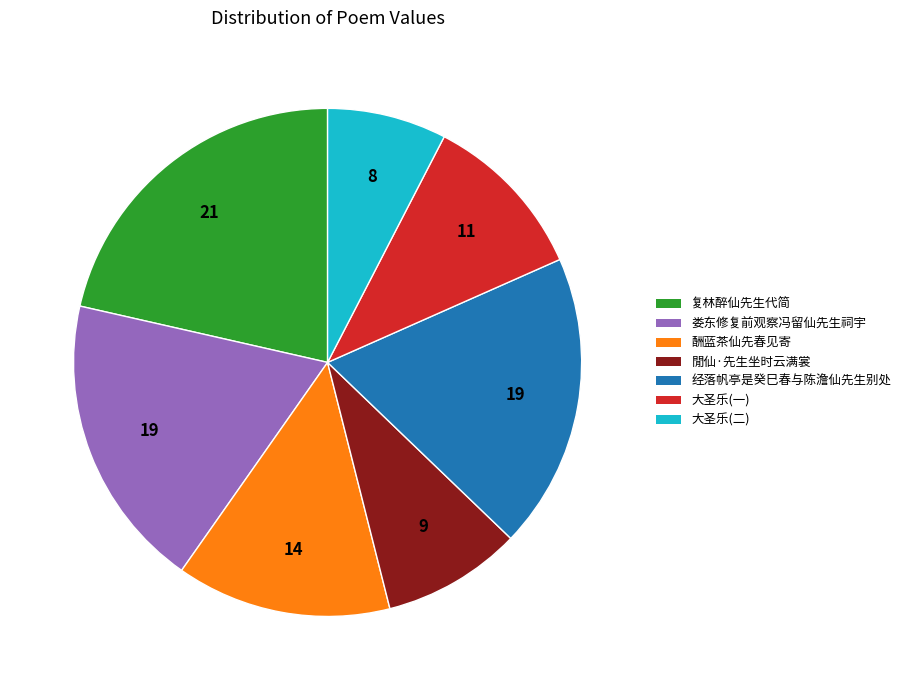

Is there any slice that represents more than half of the pie?

No